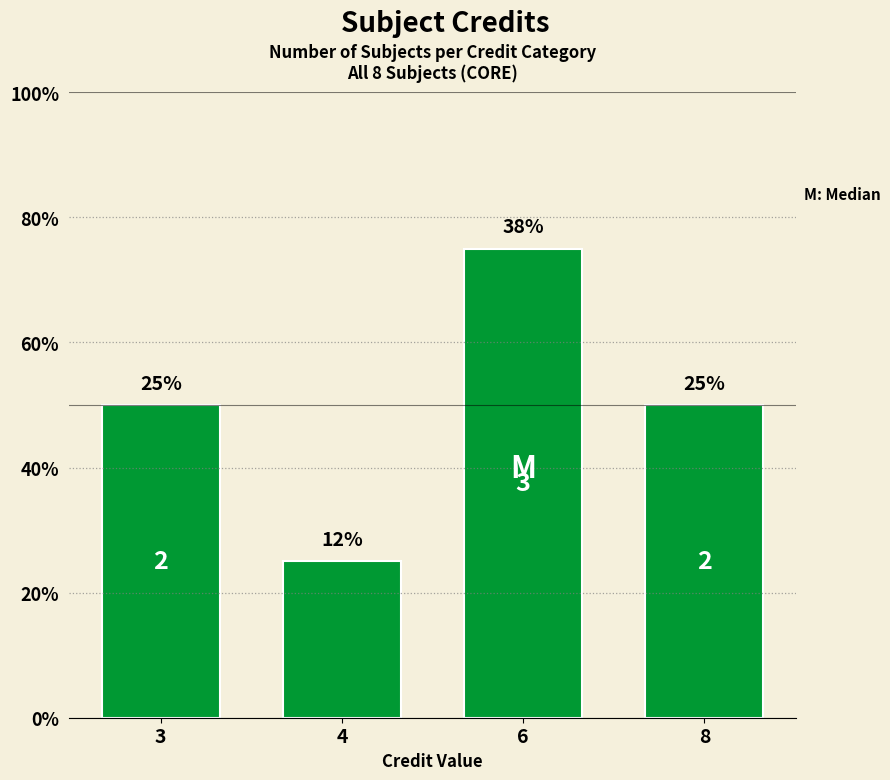

What is the approximate value at 6?

3